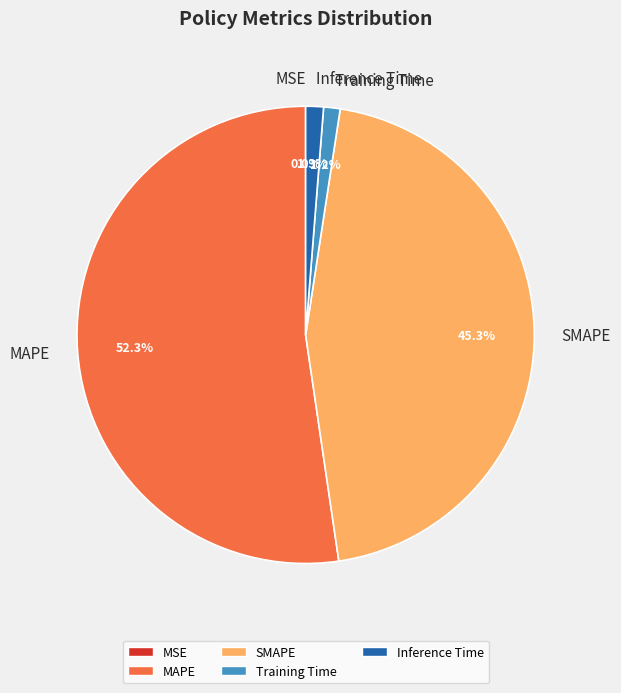

How much of the chart is everything except Inference Time?

98.7%